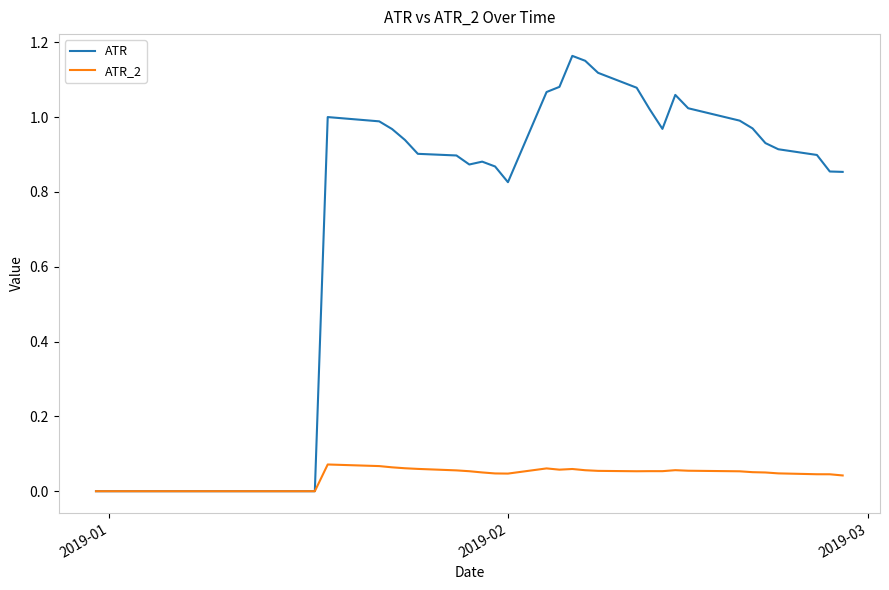

Which series has the largest total across all categories?

ATR